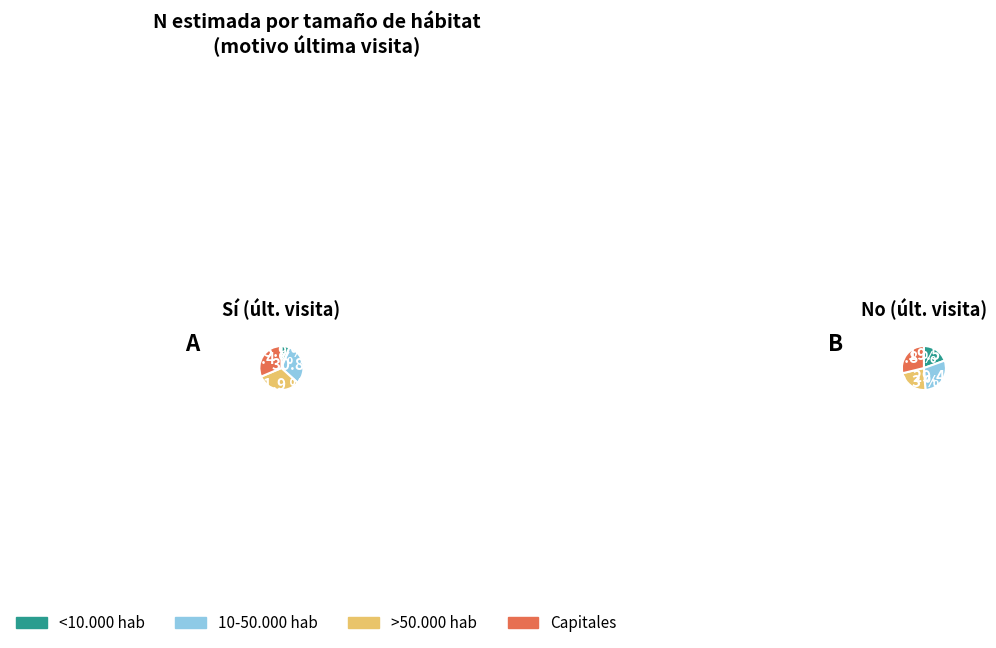

What is the total percentage of Capitales and 10-50.000 hab?

31.1%